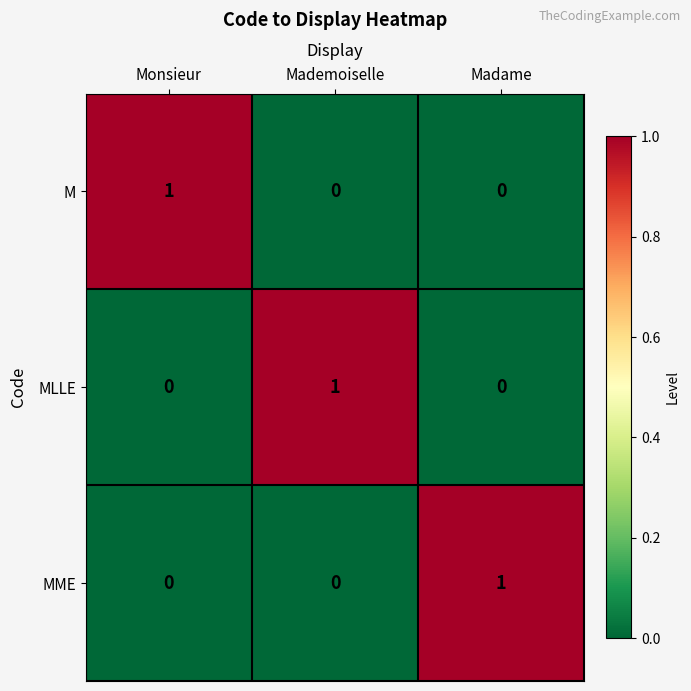

True or false: MME has a value of 0 at Monsieur.

True